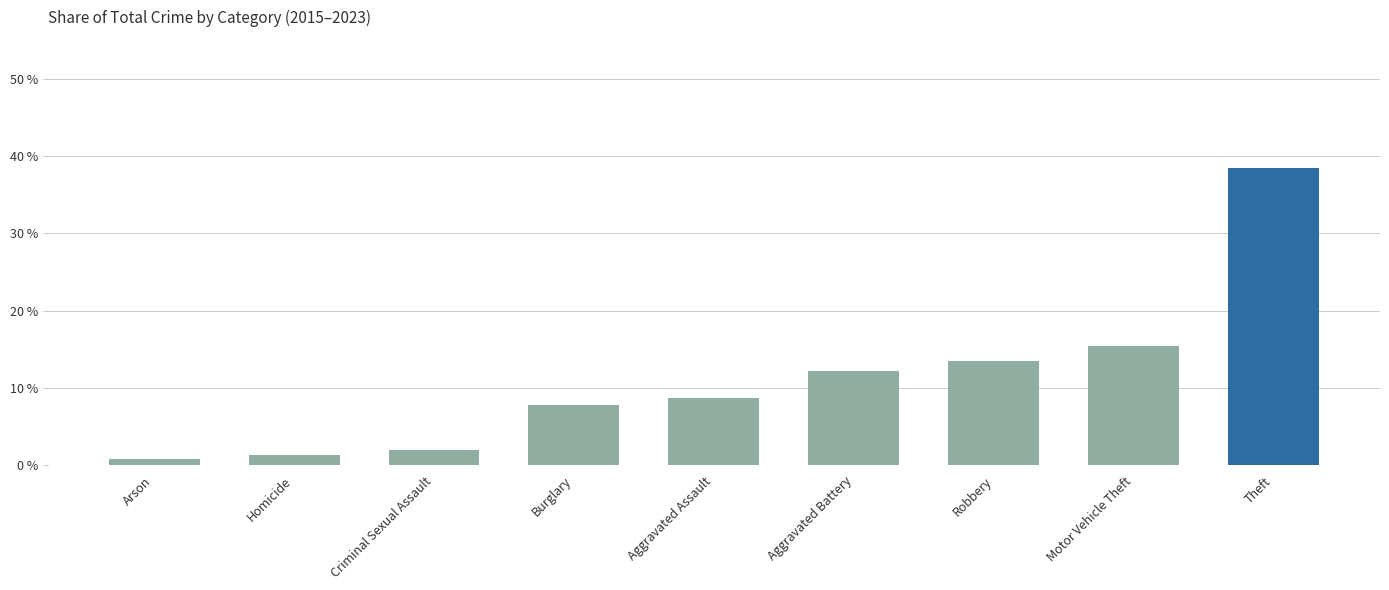

The chart shows a value of 19.6 at Aggravated Battery. True or false?

False